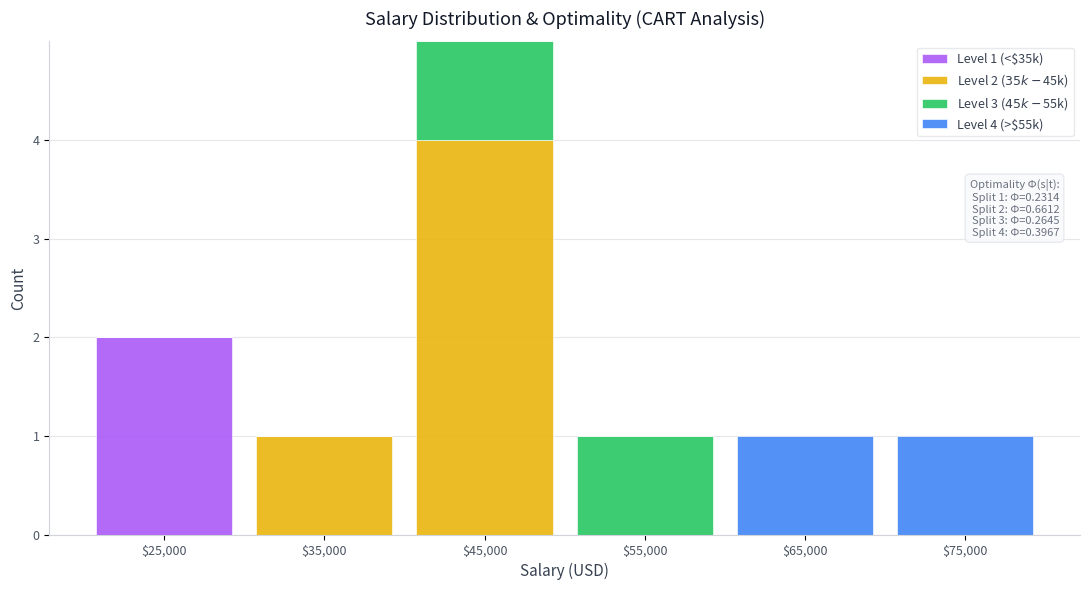

Which range on the x-axis has the tallest stacked bar (by total height)?

40000 to 50000